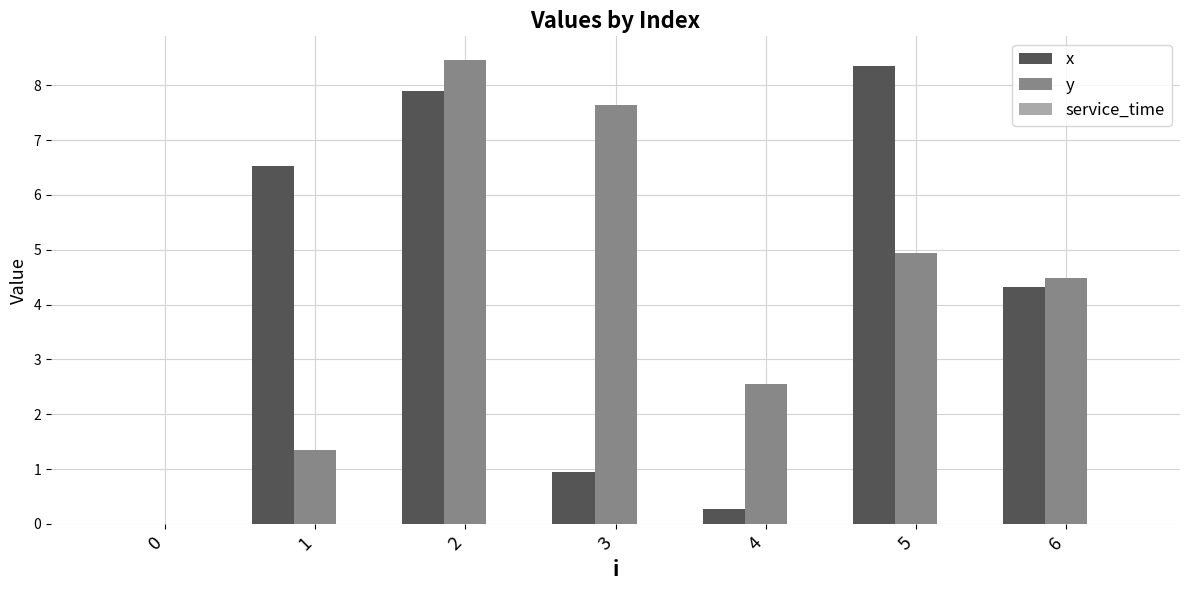

How many values in the x series exceed 4?

4